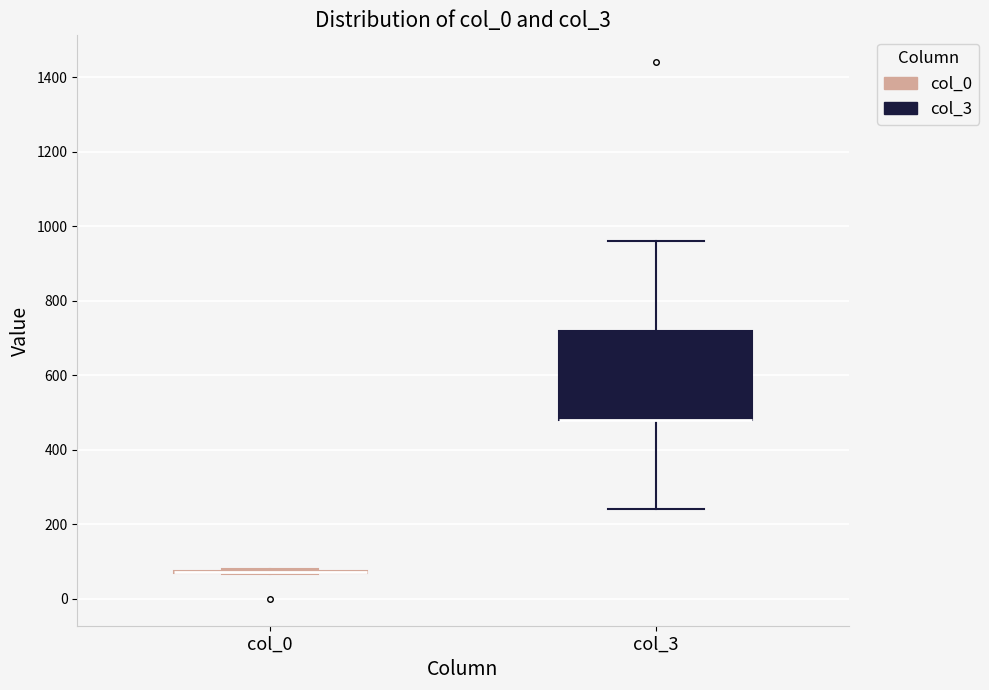

Reading left to right, transcribe this box plot: for each box, give where its median line is, the range the box spans, and where its two whiskers end, as read against the y-axis. The values are not printed on the chart, so give them approximately, as read against the axis.

col_0: box collapsed to a line at 80, whiskers 60 to 80
col_3: median 480 (drawn on the box's lower edge), box 480 to 720, whiskers 240 to 960